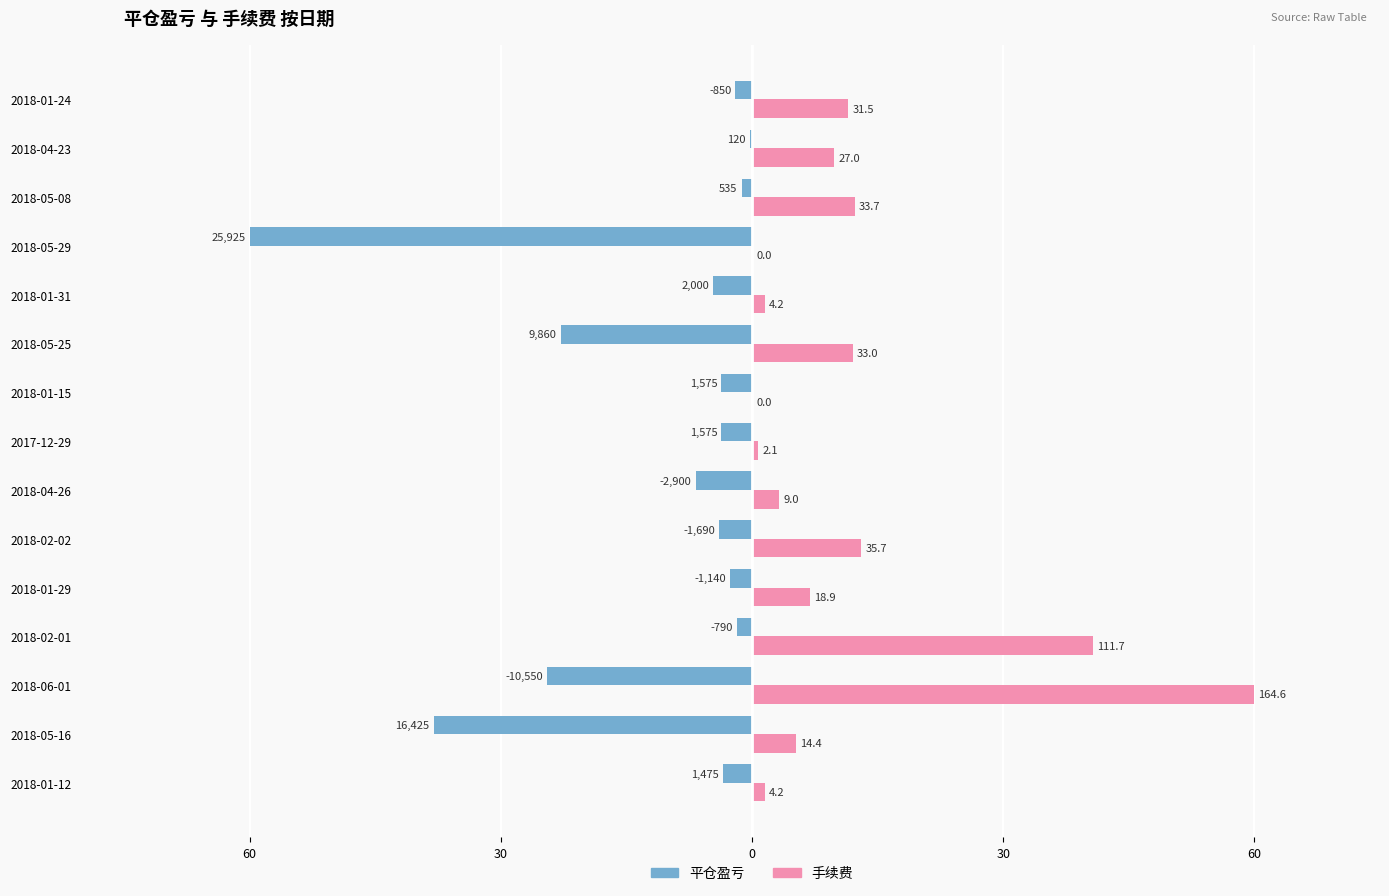

What are all the series names shown in the legend?

平仓盈亏, 手续费